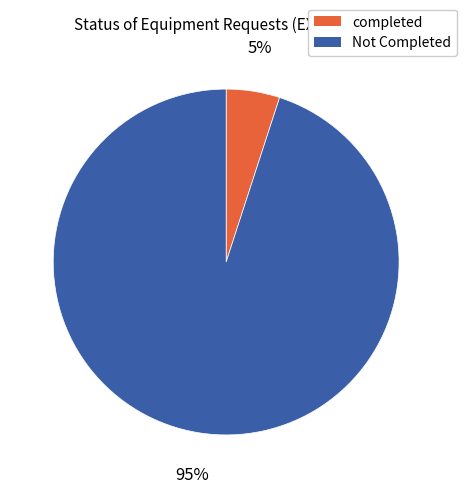

Is it true that Not Completed is 95% of the pie?

True